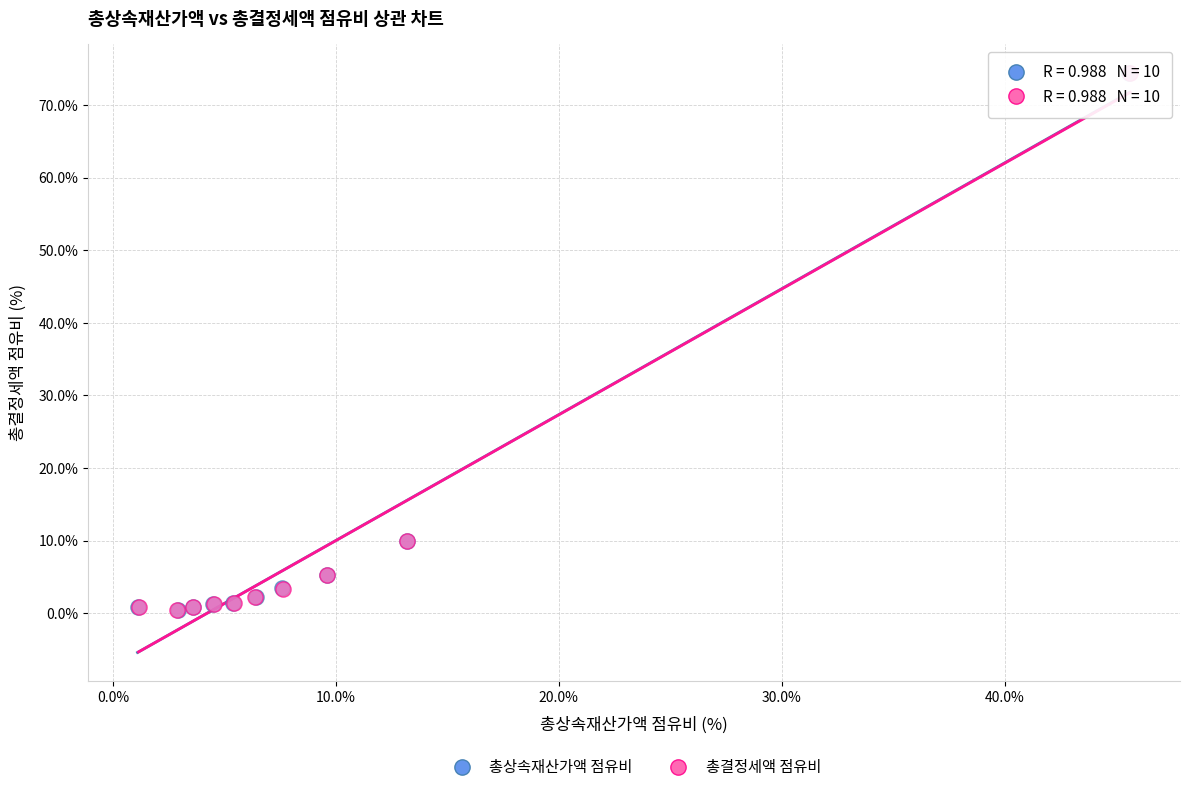

Which series has the largest Y range (max minus min)?

총상속재산가액 점유비